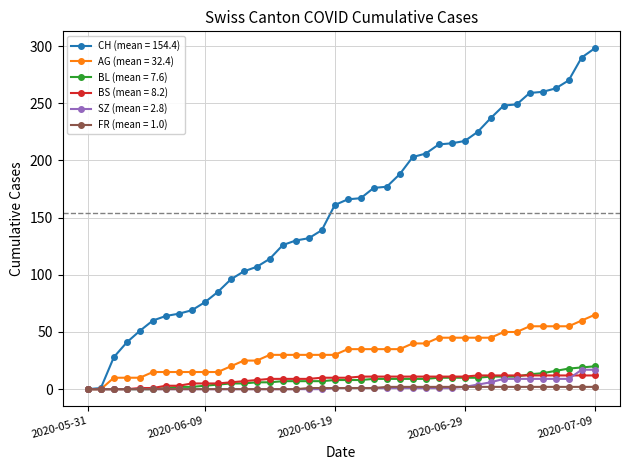

What is the maximum value shown in the chart?

298